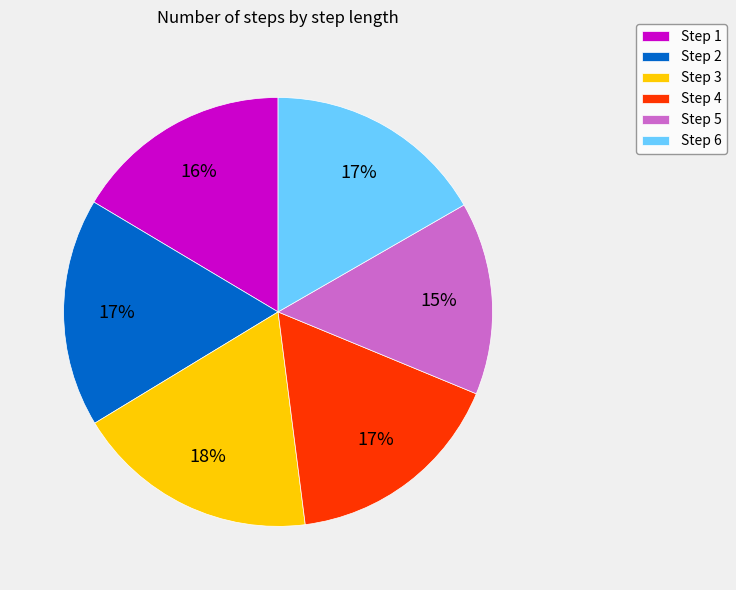

Is it true that Step 2 is 17% of the pie?

True